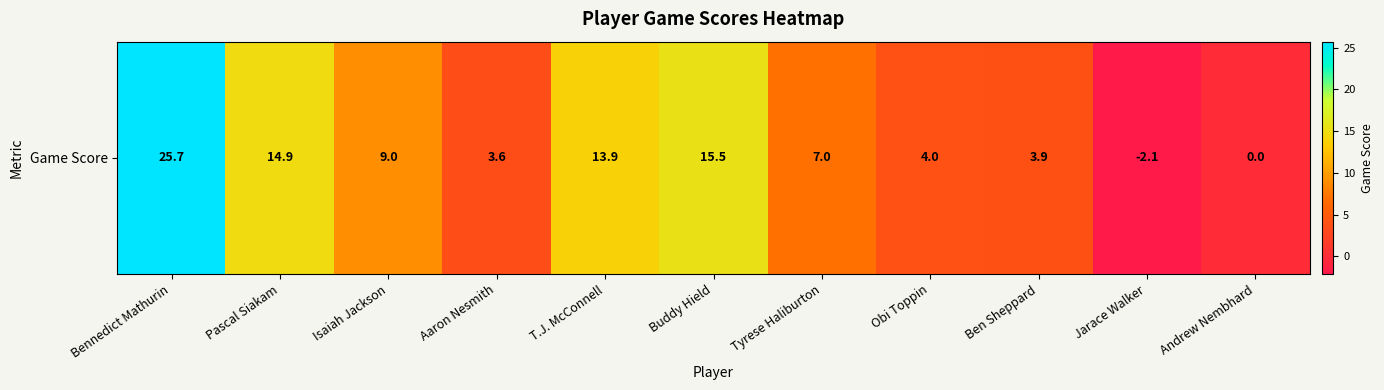

What is the difference between the maximum and second lowest values?

25.7